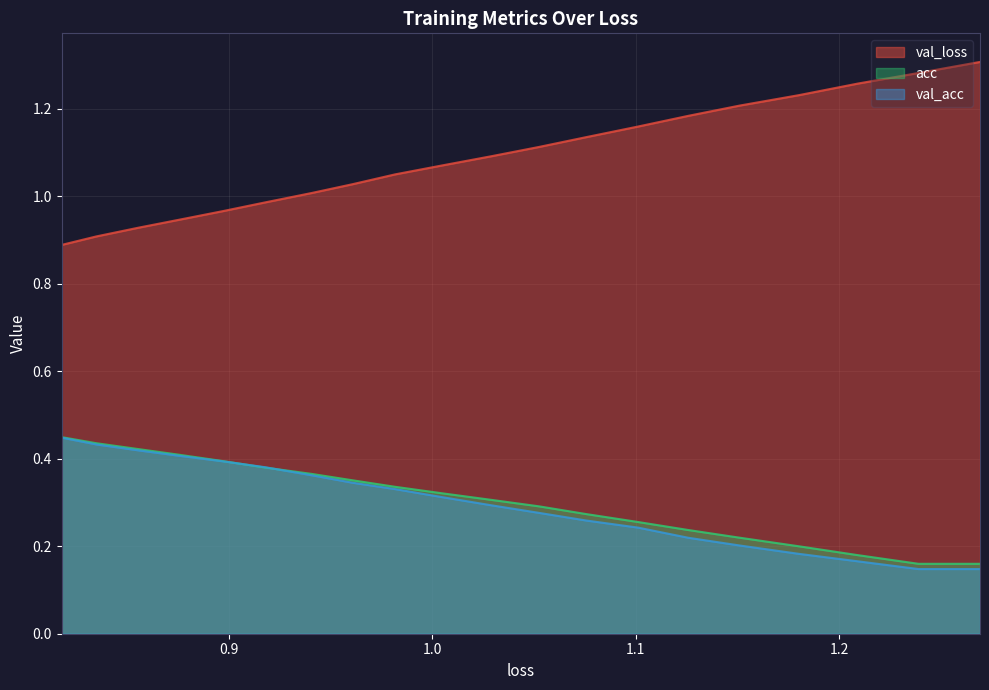

What is the spread (max minus min) of values at 1.1801523177524351?

1.0